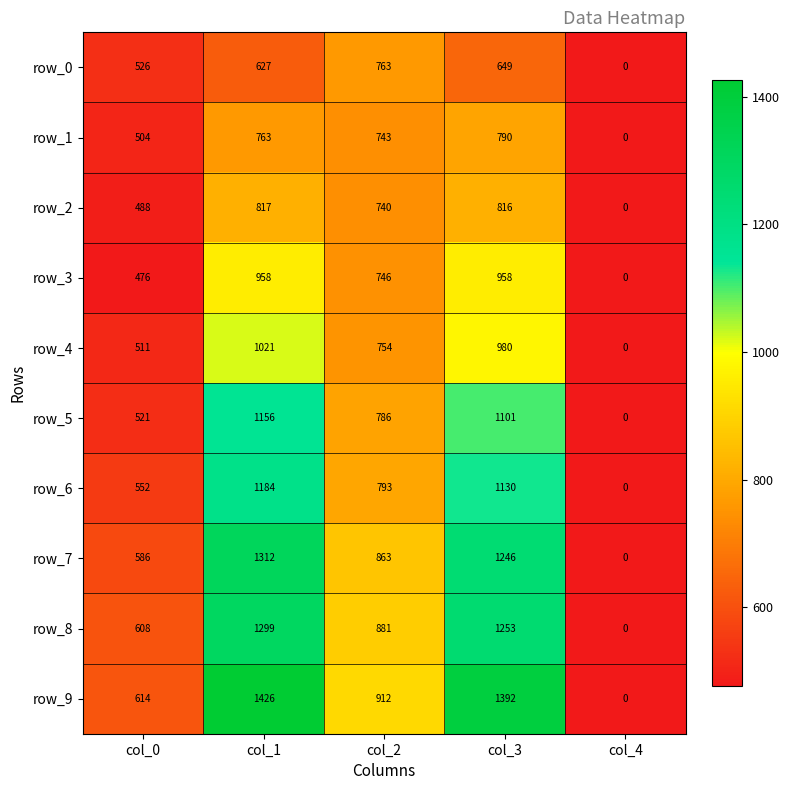

Is the value of row_2 at col_1 greater than the value of row_4 at col_0?

Yes